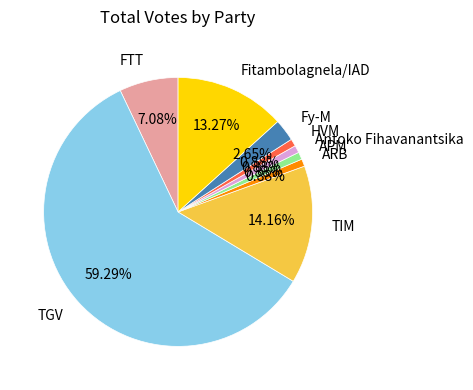

Is there any slice that represents more than half of the pie?

Yes